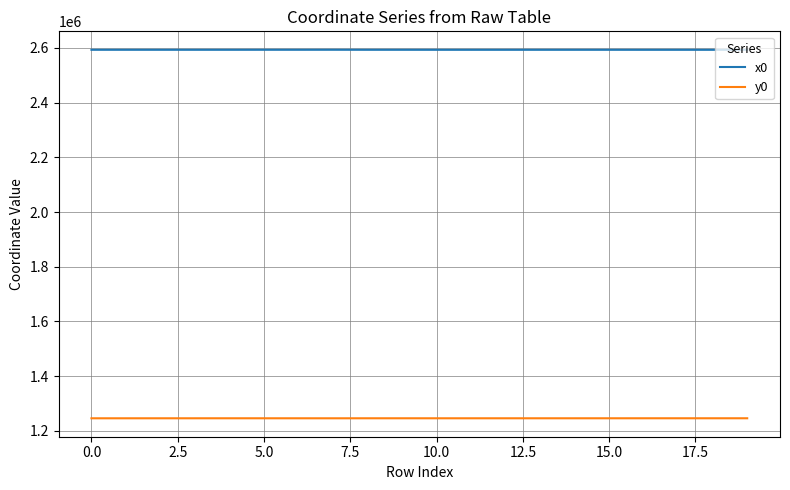

True or false: y0 and x0 cross at least once.

False